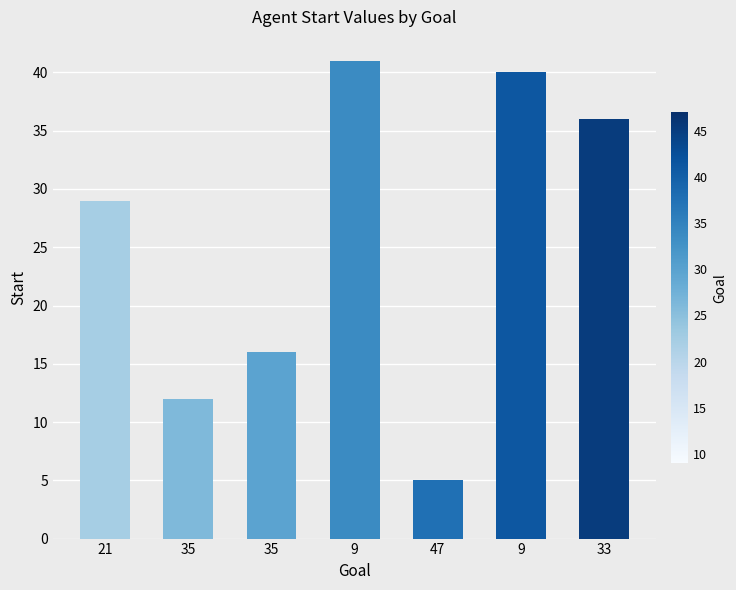

Rank the categories by value from highest to lowest.

9, 9, 33, 21, 35, 35, 47